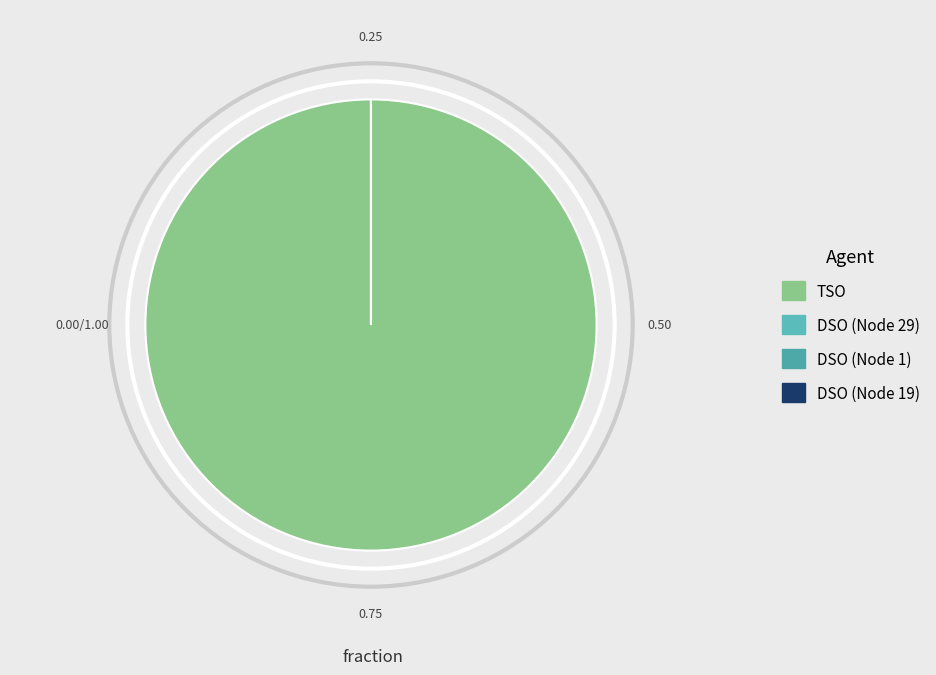

Rank the categories by value from highest to lowest.

TSO, DSO (Node 29), DSO (Node 1), DSO (Node 19)